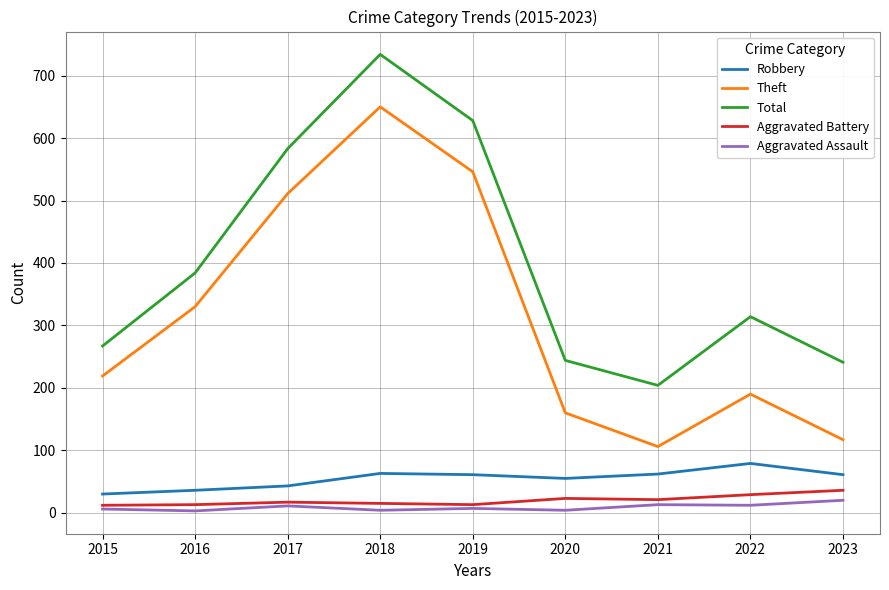

What is the difference between the maximum and second lowest values in the Aggravated Assault series?

16